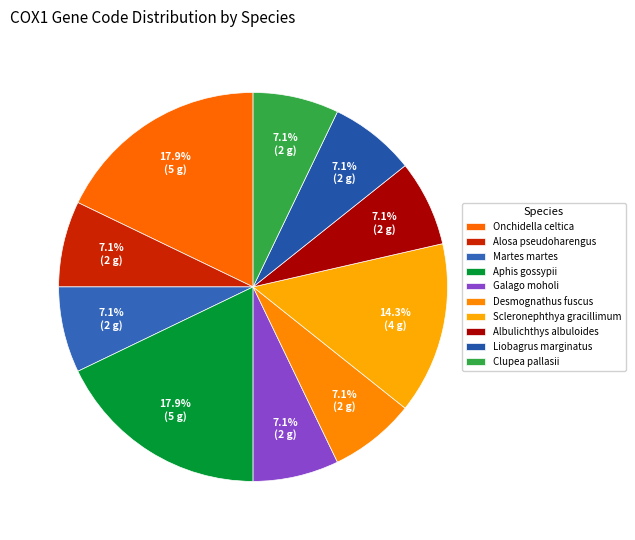

Does any single category account for the majority?

No